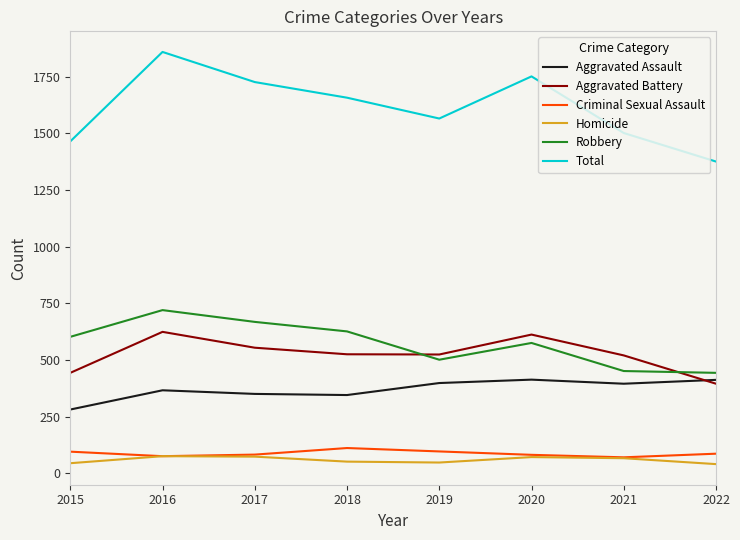

Is the value of Total at 2019 greater than the value of Homicide at 2018?

Yes